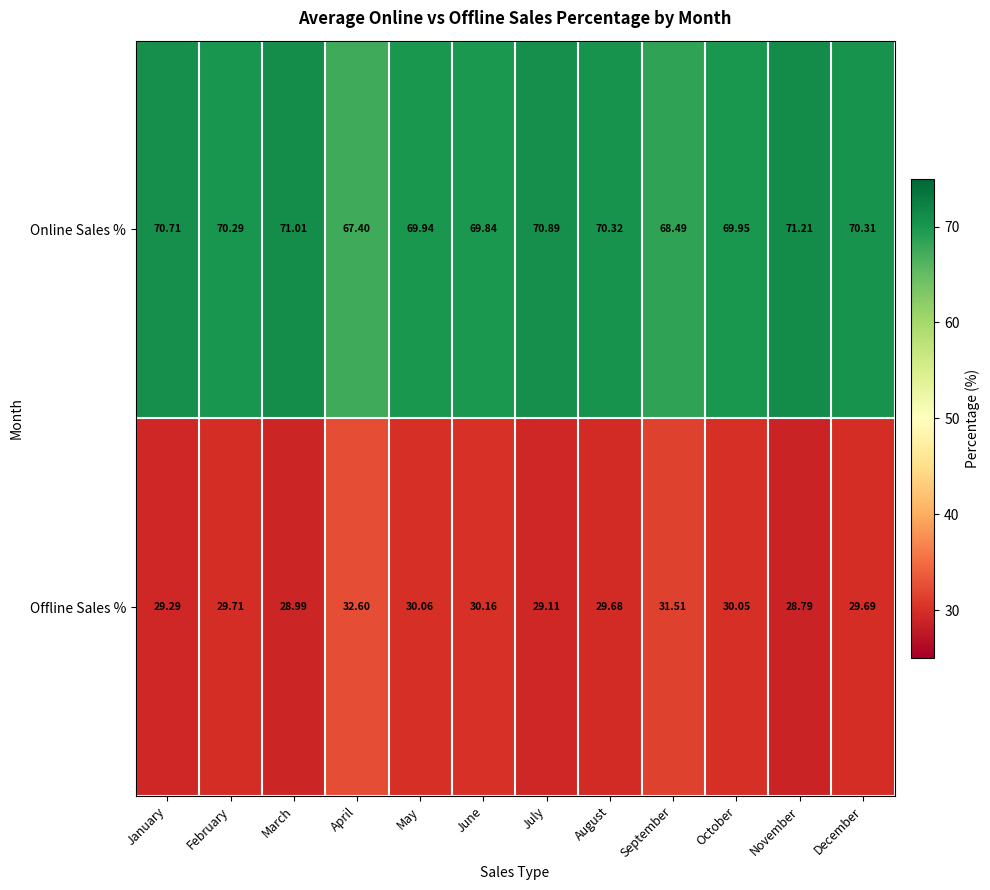

Rank the categories by Online Sales % value from highest to lowest.

November, March, July, January, August, December, February, October, May, June, September, April